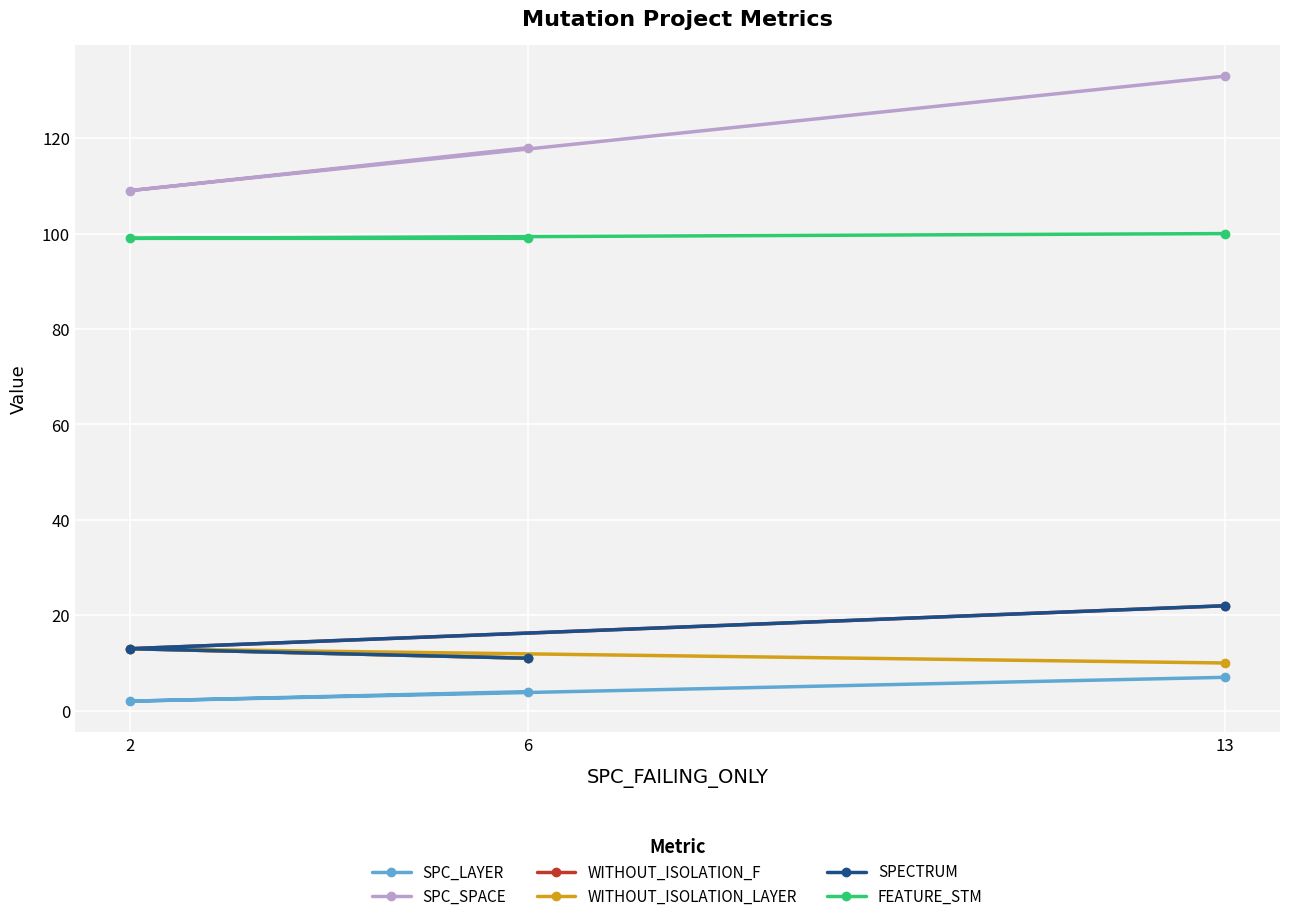

Count the number of data series in this chart.

6